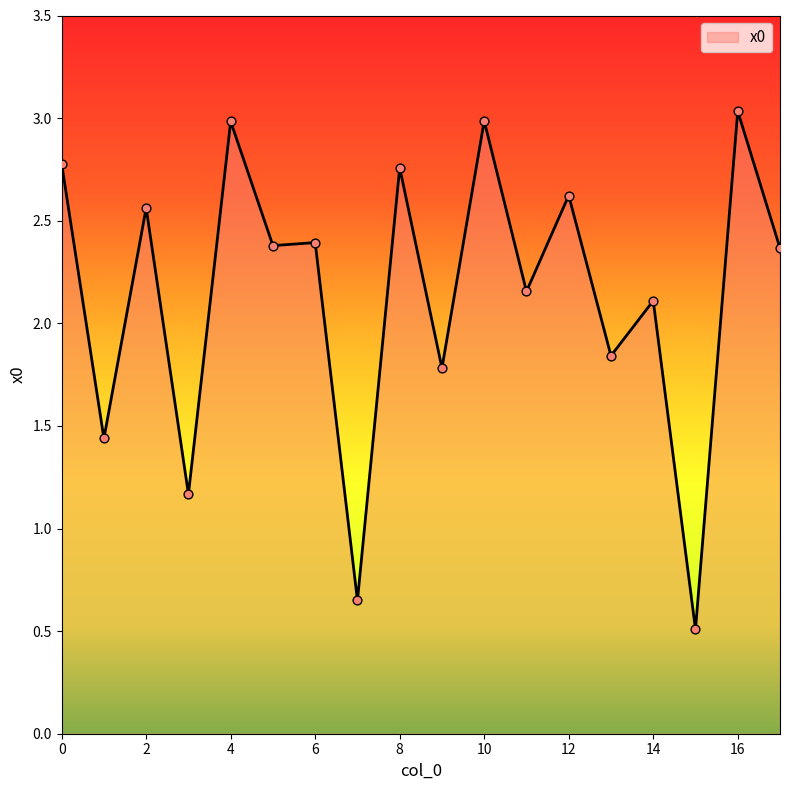

What is the difference between the maximum and minimum values?

2.5